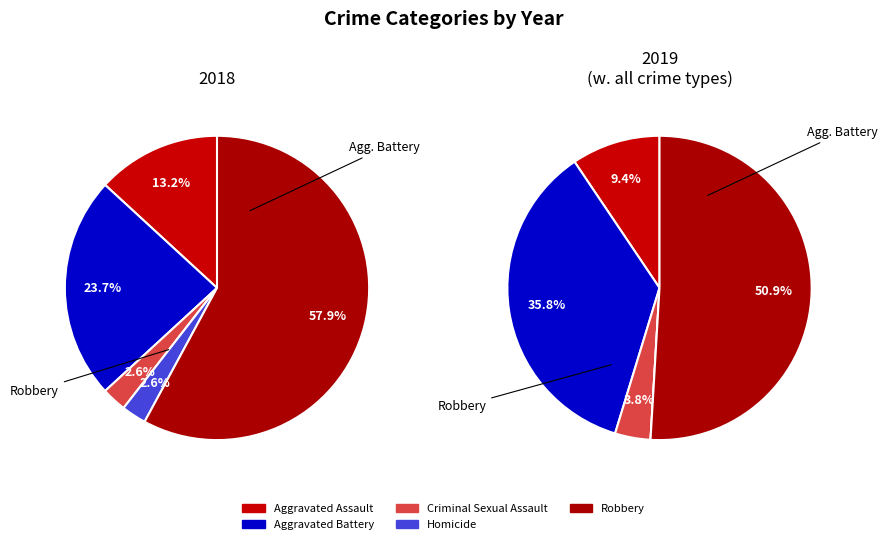

Is it true that Total is 57% of the pie?

False